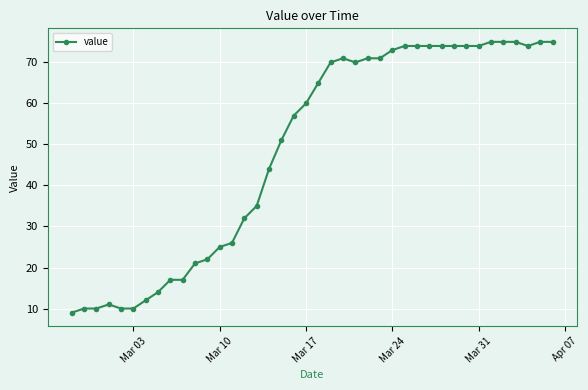

What is the maximum value shown in the chart?

75